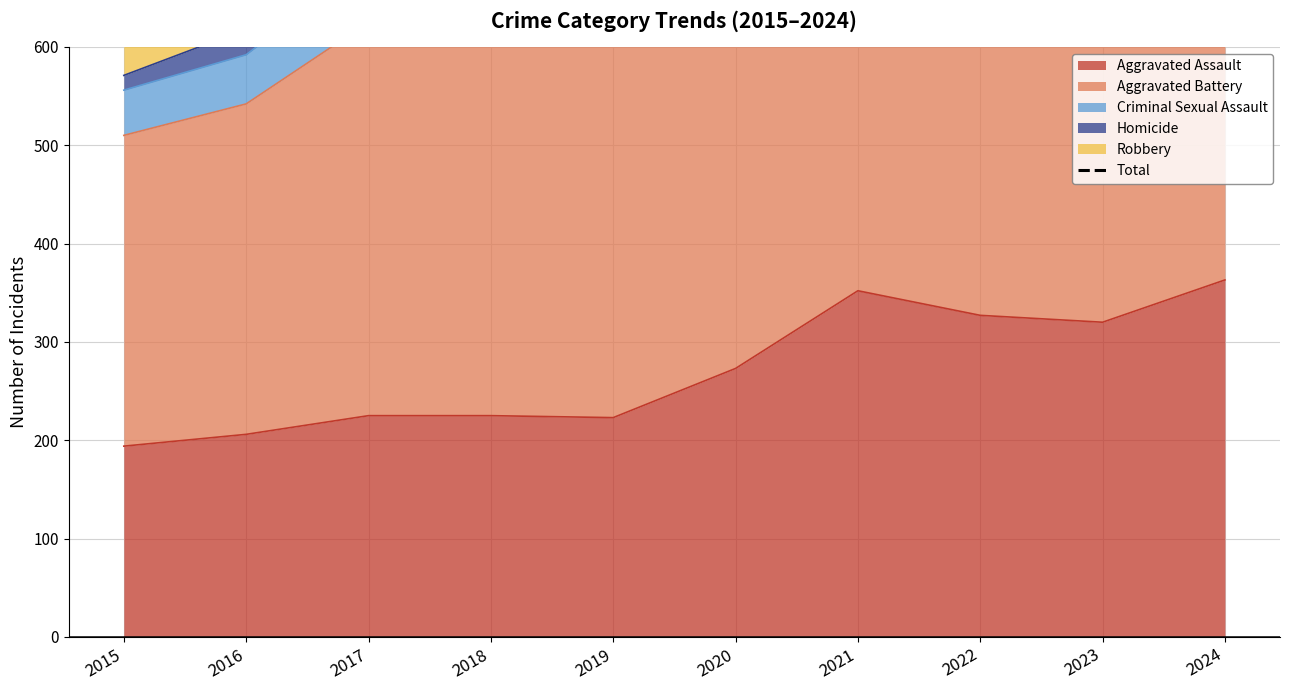

True or false: the data has more than 0 interior local peaks.

True